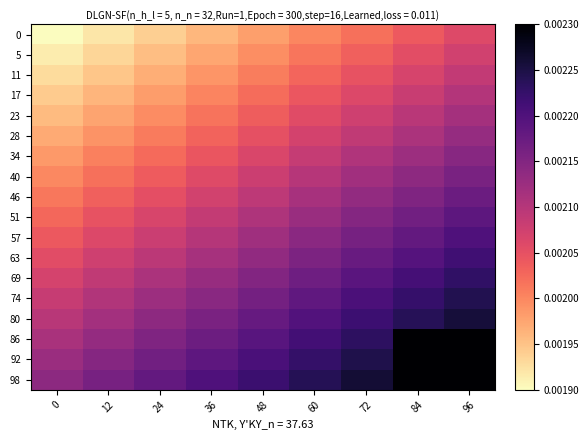

Between 24 and 0, which is larger?

24